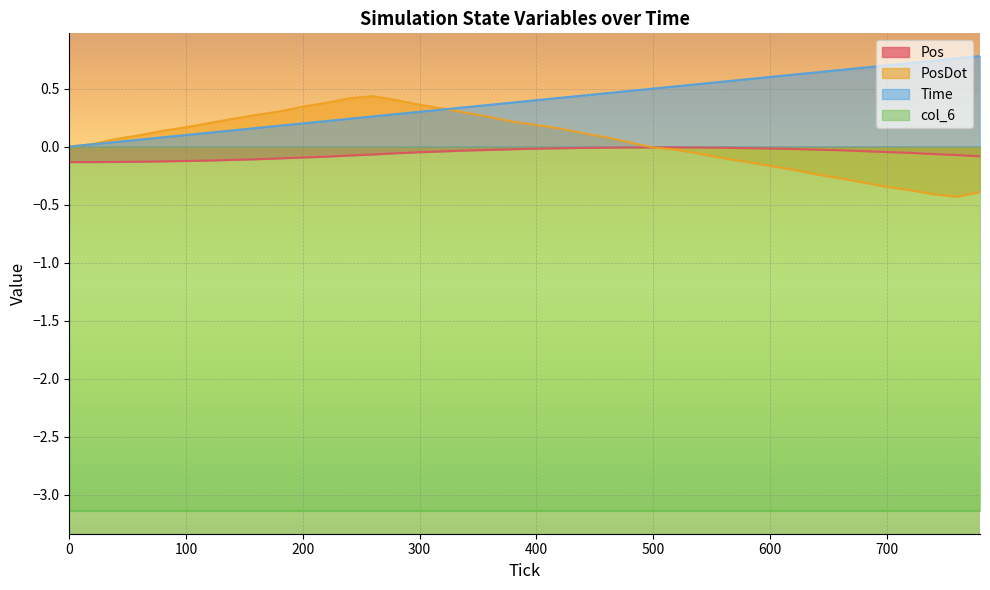

The Time series shows 0.1 at 100. True or false?

True